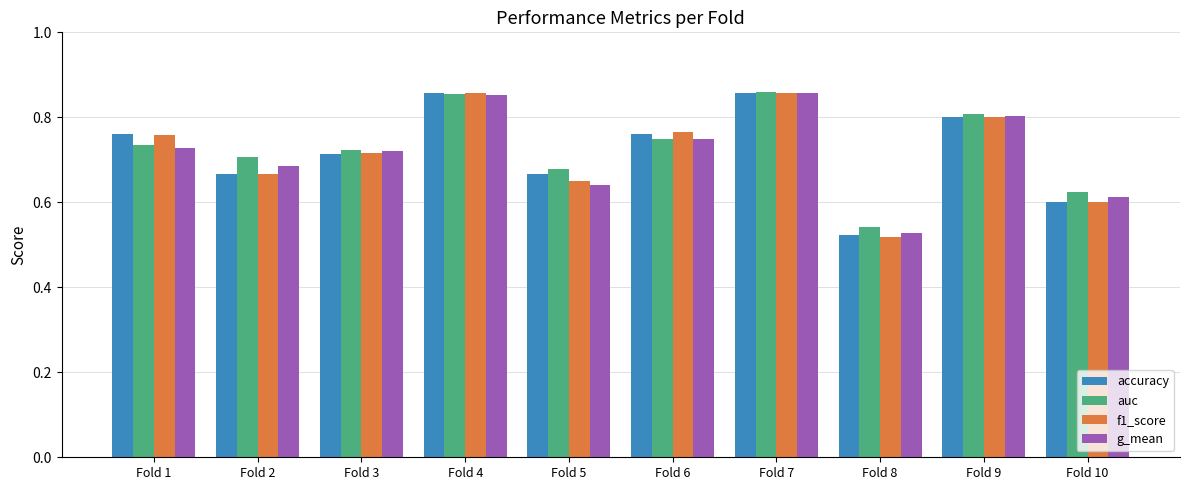

Which category has the lowest value across all series?

Fold 8